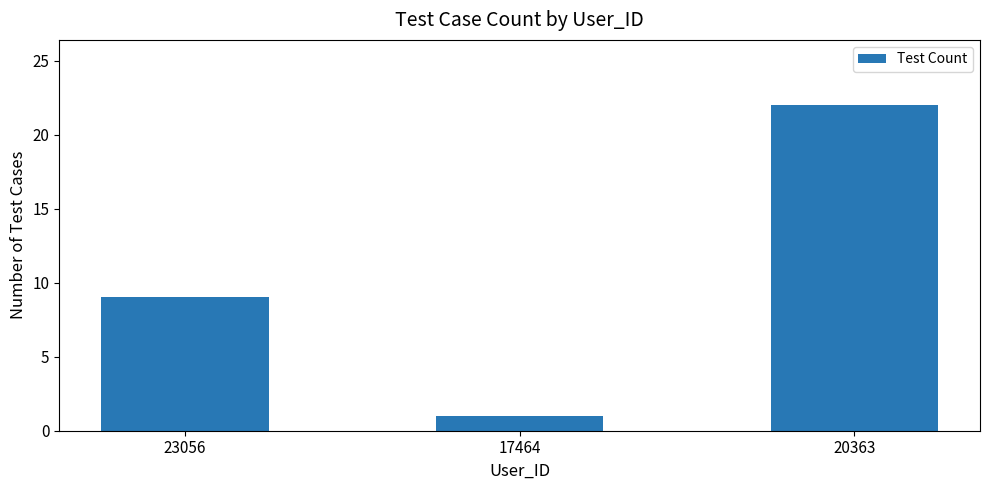

Rank the categories by value from highest to lowest.

20363, 23056, 17464